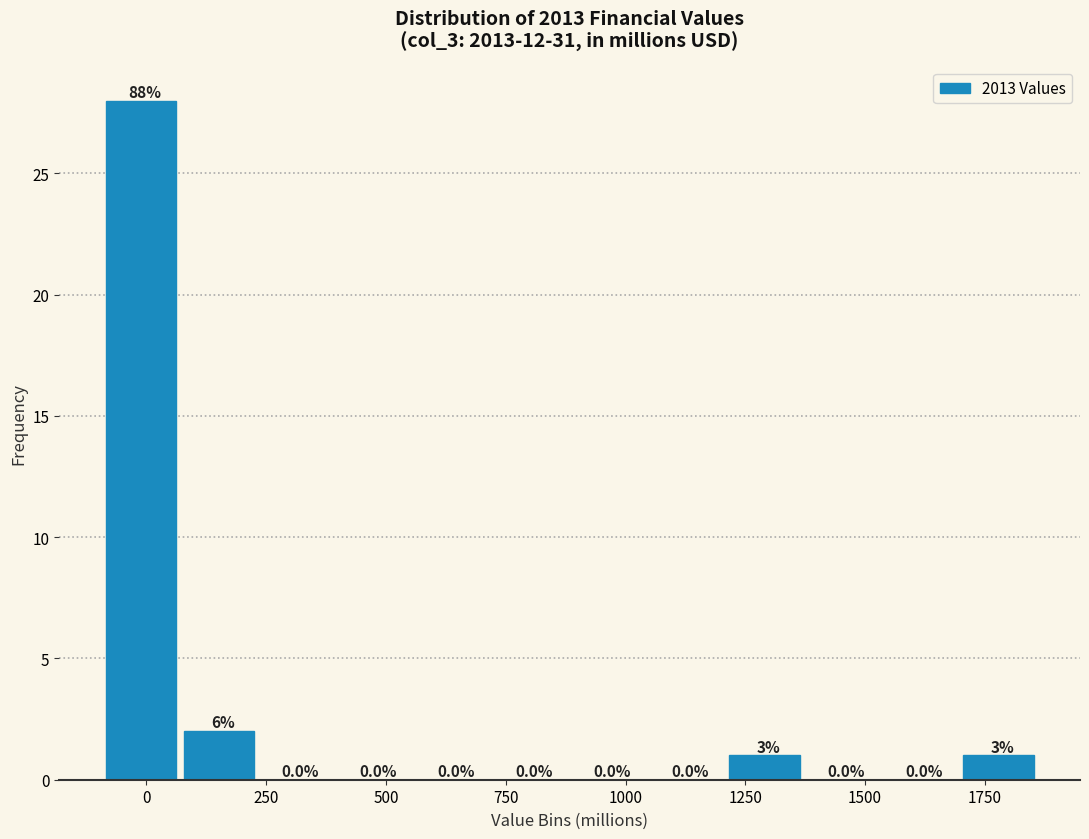

Around what value on the x-axis is the tallest bar? Give the approximate position of its centre, as read against the axis.

0